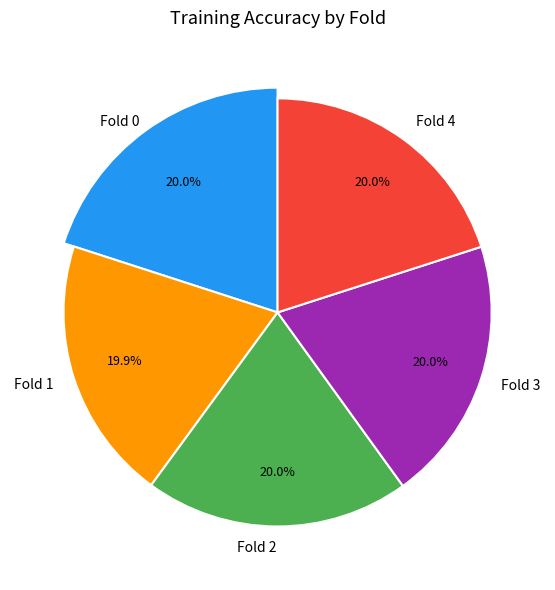

Which slice is the largest?

Fold 4